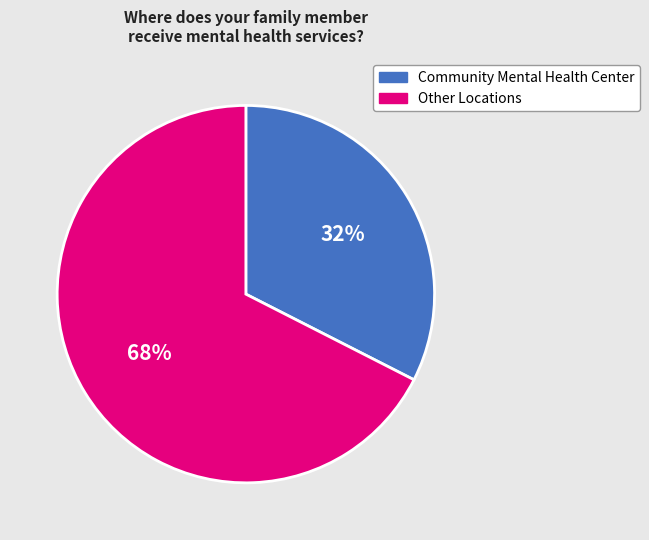

To the nearest percent, what is the average slice percentage?

50%